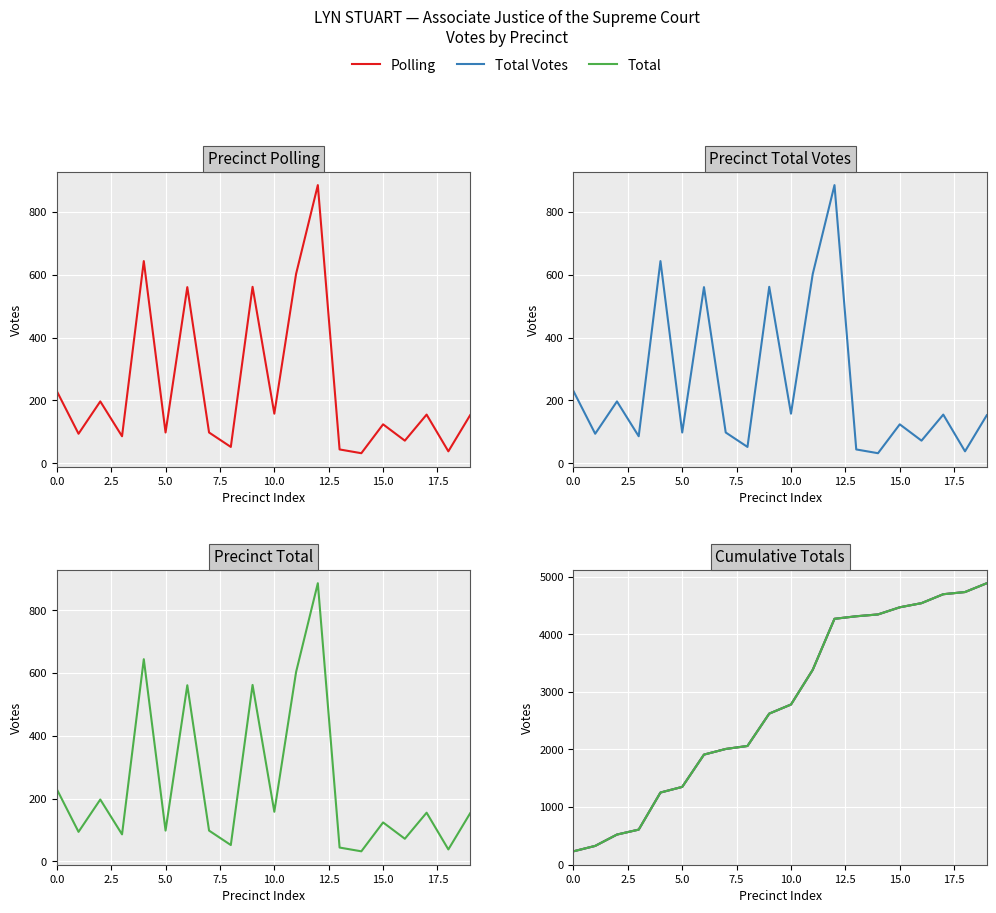

True or false: Total Votes and Polling intersect in this chart.

False